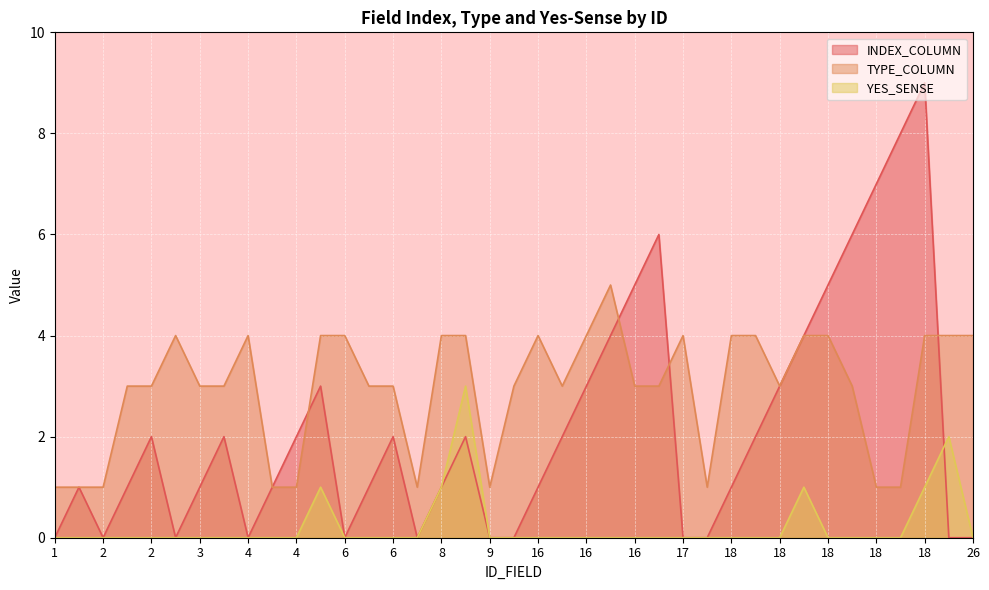

What is the total value across all series at 16?

3